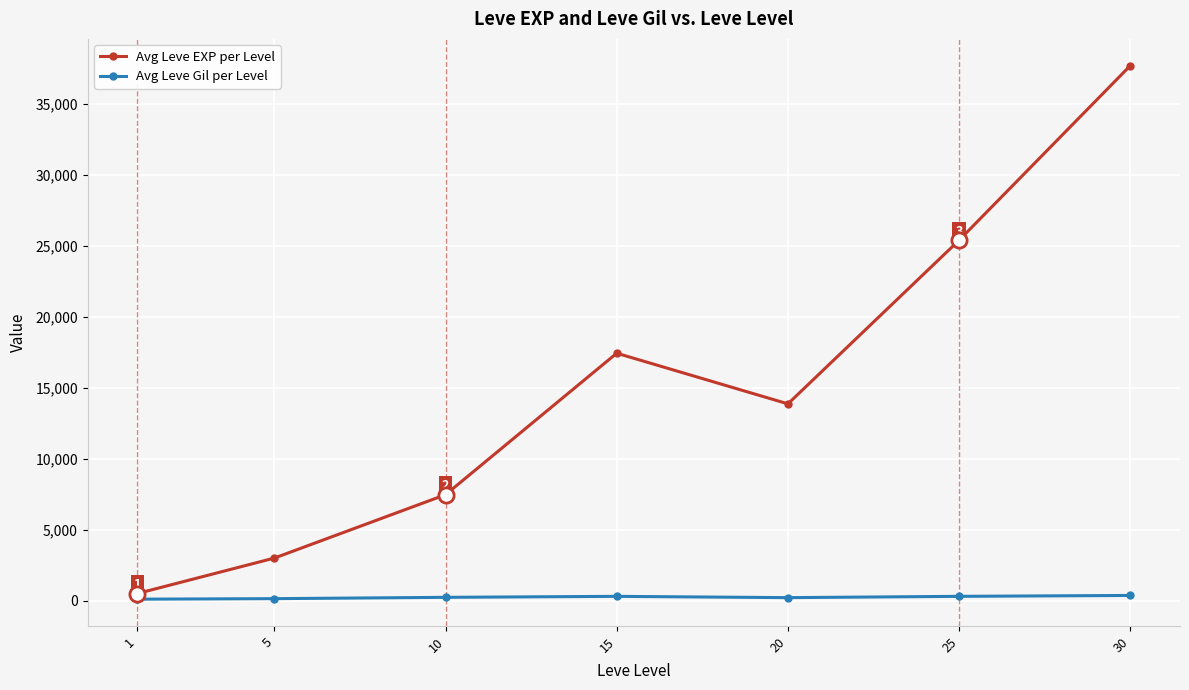

Which series has the largest range (max minus min)?

Avg Leve EXP per Level